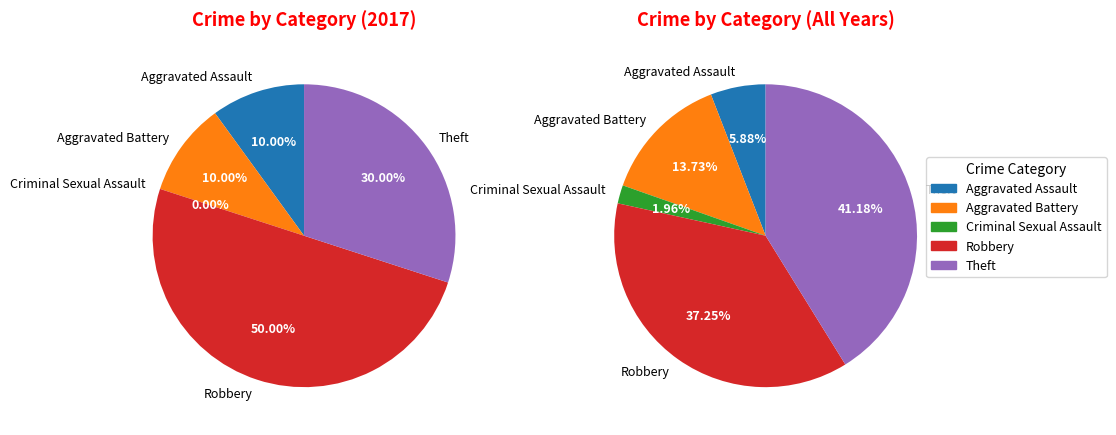

Count the number of slices in the pie.

5